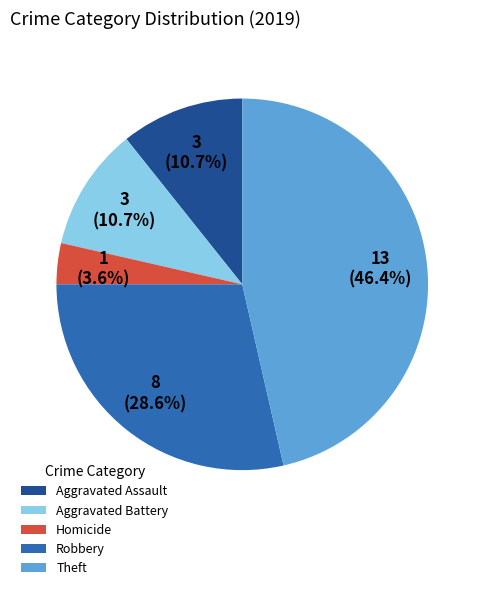

Which slice is the largest?

Theft